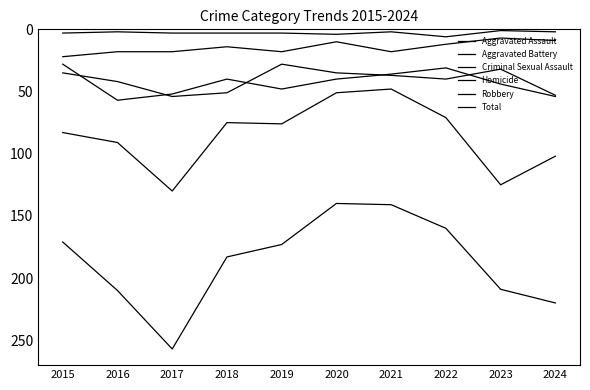

Reading left to right, what are all the values shown in this chart?

Aggravated Assault: 28	57	52	40	48	40	36	31	44	54
Aggravated Battery: 35	42	54	51	28	35	37	40	32	53
Criminal Sexual Assault: 22	18	18	14	18	10	18	12	7	9
Homicide: 3	2	3	3	3	4	2	6	1	2
Robbery: 83	91	130	75	76	51	48	71	125	102
Total: 171	210	257	183	173	140	141	160	209	220